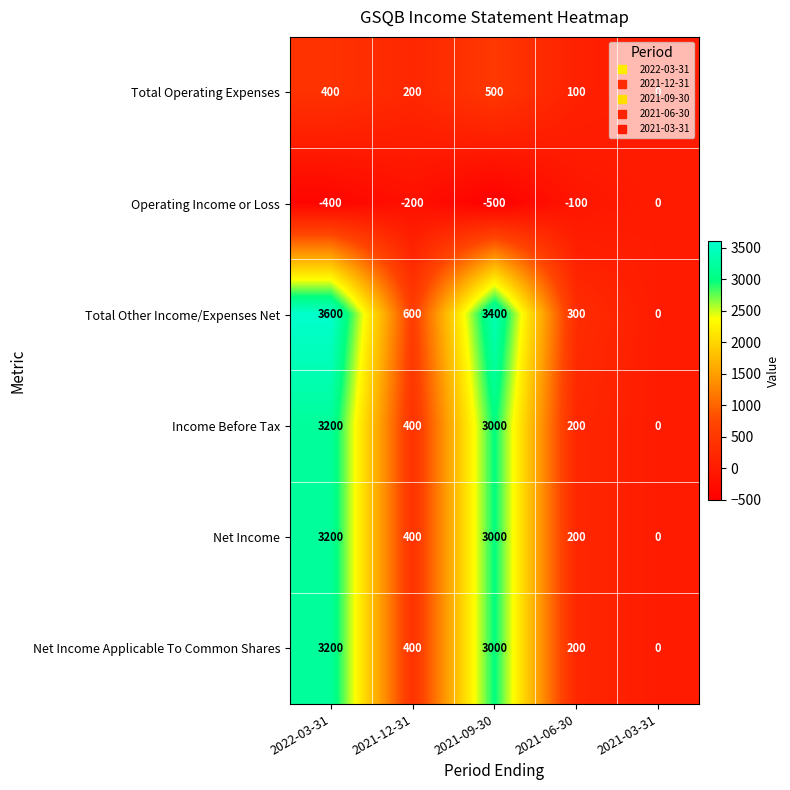

What is the spread (max minus min) of values at 2021-09-30?

3900